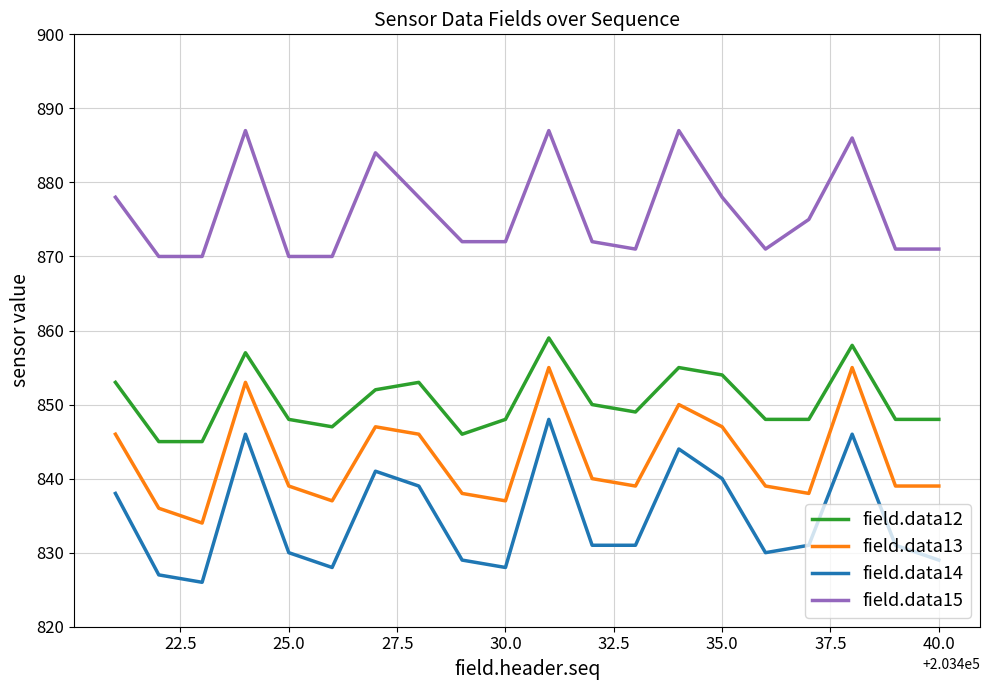

How many lines are shown in the chart?

4